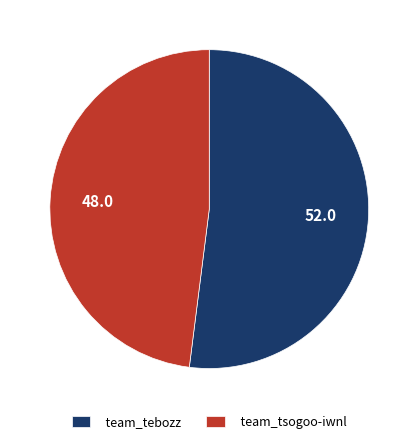

Does any single category account for the majority?

Yes